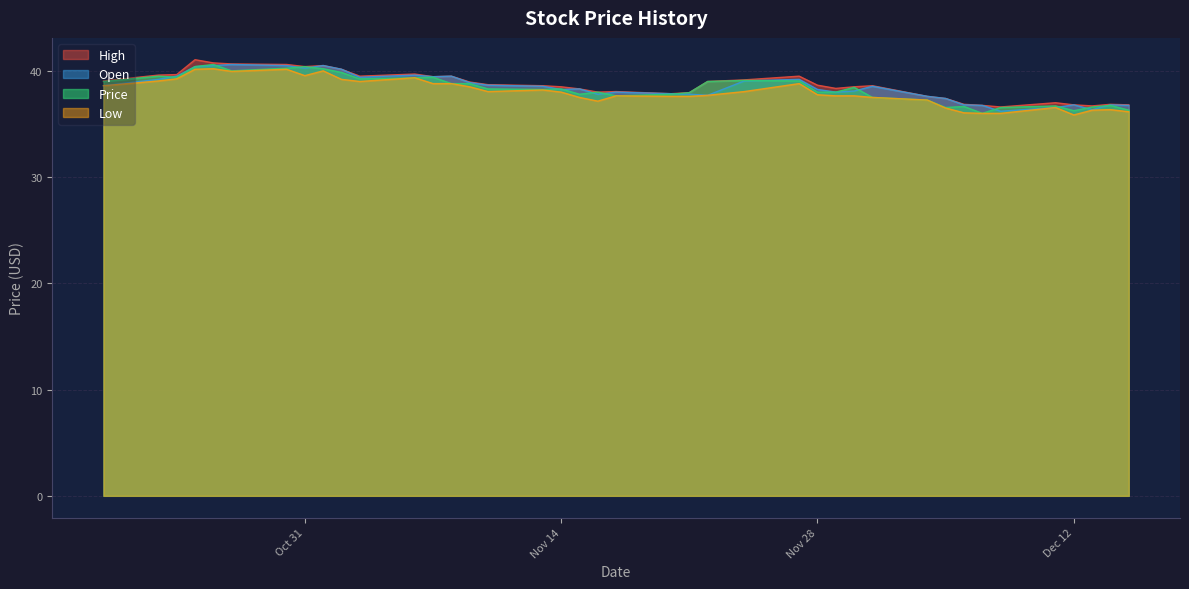

Between 16 and 38, which series saw the biggest shift?

Open